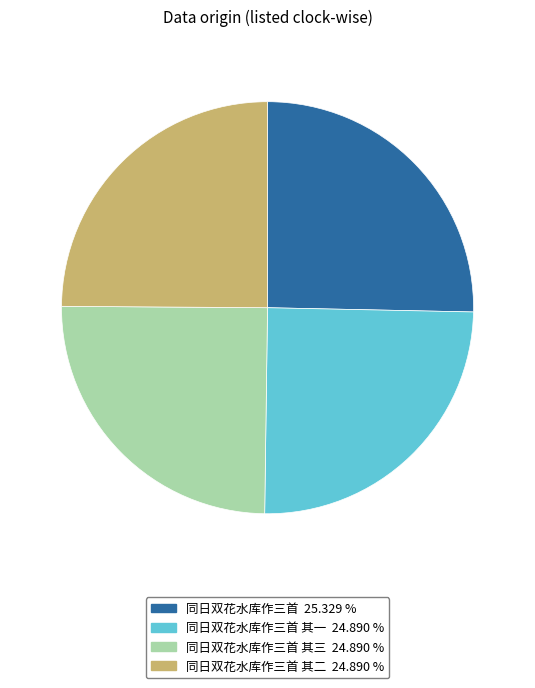

Is the sum of 同日双花水库作三首 其二 24.890 % and 同日双花水库作三首 25.329 % greater than half?

Yes